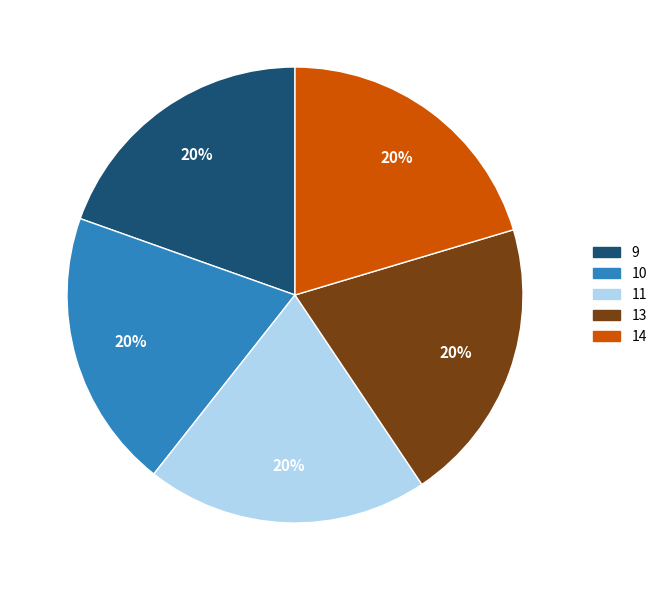

Approximately how many times larger is the value at 10 compared to 14?

1.0